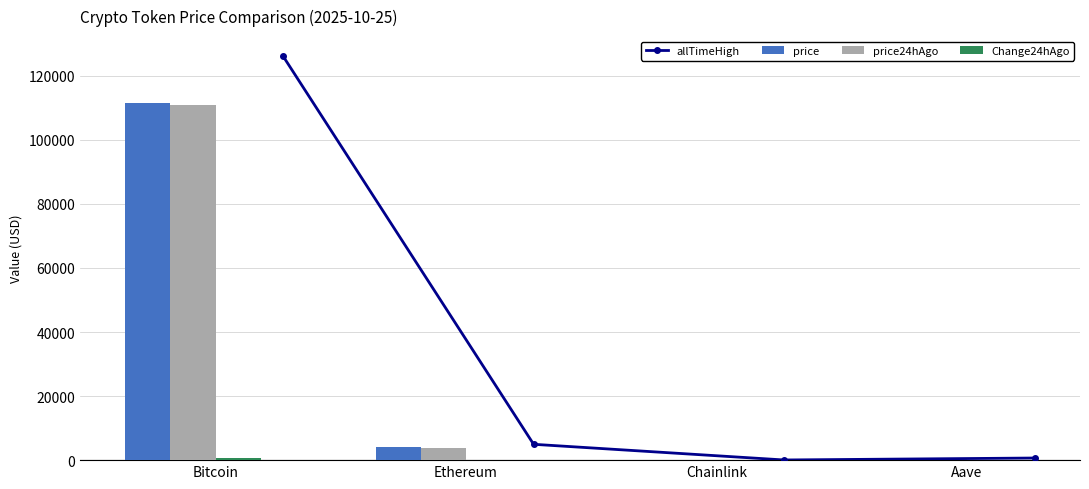

Reading left to right, list all the values displayed in this chart.

allTimeHigh: 126080.0	4946.1	52.7	661.7
price: 111564.0	3956.5	18.2	227.4
price24hAgo: 110762.0	3934.4	17.9	228.6
Change24hAgo: 802.0	22.1	0.3	-1.2